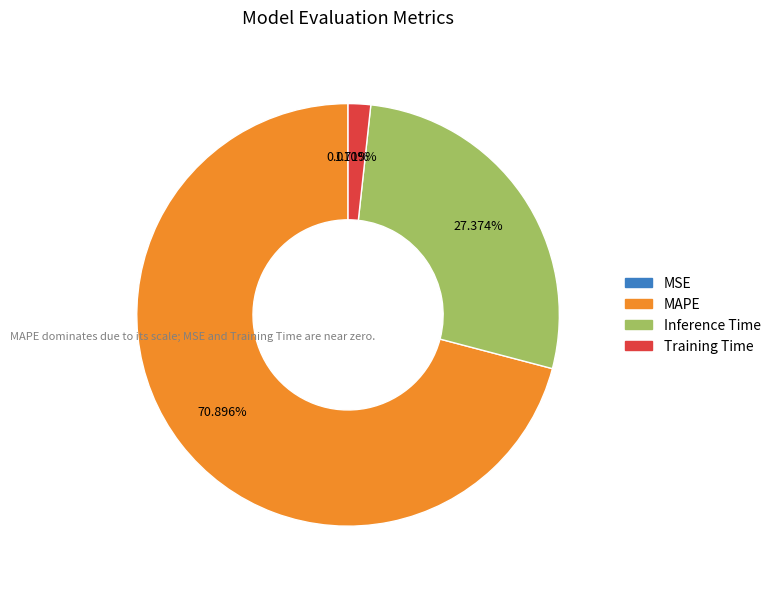

Is the sum of Inference Time and Training Time greater than half?

No